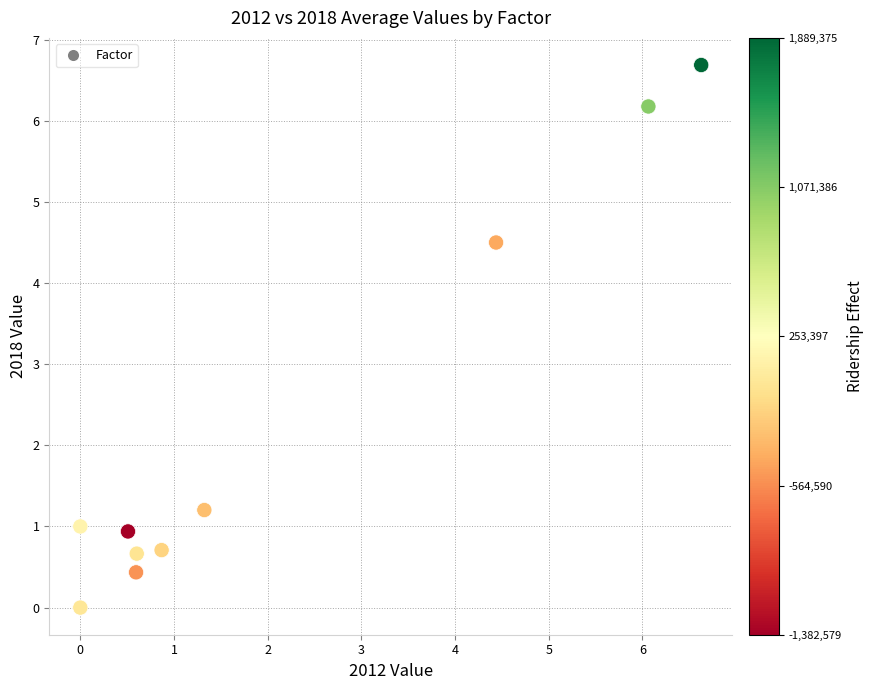

What is the average X value?

2.1